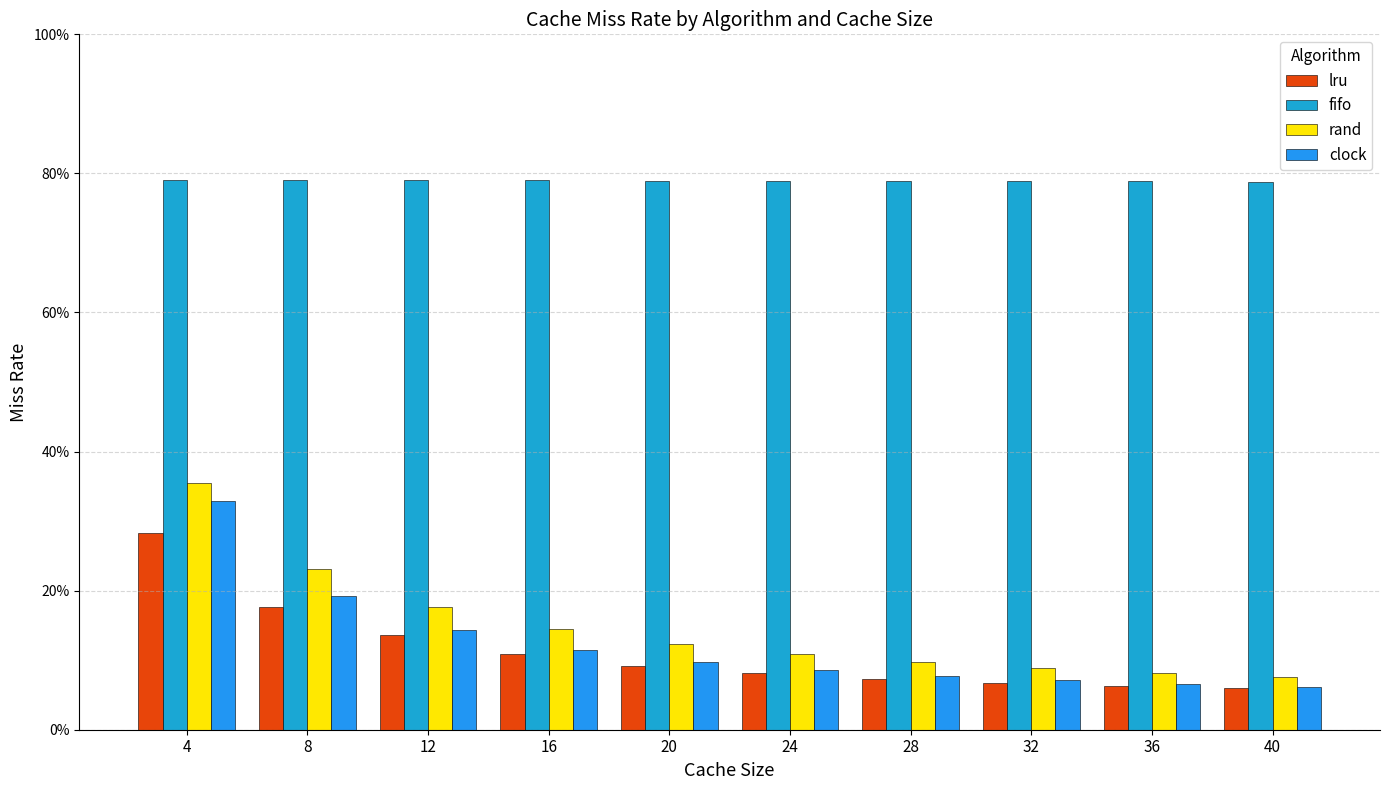

Reading right to left, transcribe all the data shown in this chart.

lru: 0.1	0.1	0.1	0.1	0.1	0.1	0.1	0.1	0.2	0.3
fifo: 0.8	0.8	0.8	0.8	0.8	0.8	0.8	0.8	0.8	0.8
rand: 0.1	0.1	0.1	0.1	0.1	0.1	0.1	0.2	0.2	0.4
clock: 0.1	0.1	0.1	0.1	0.1	0.1	0.1	0.1	0.2	0.3